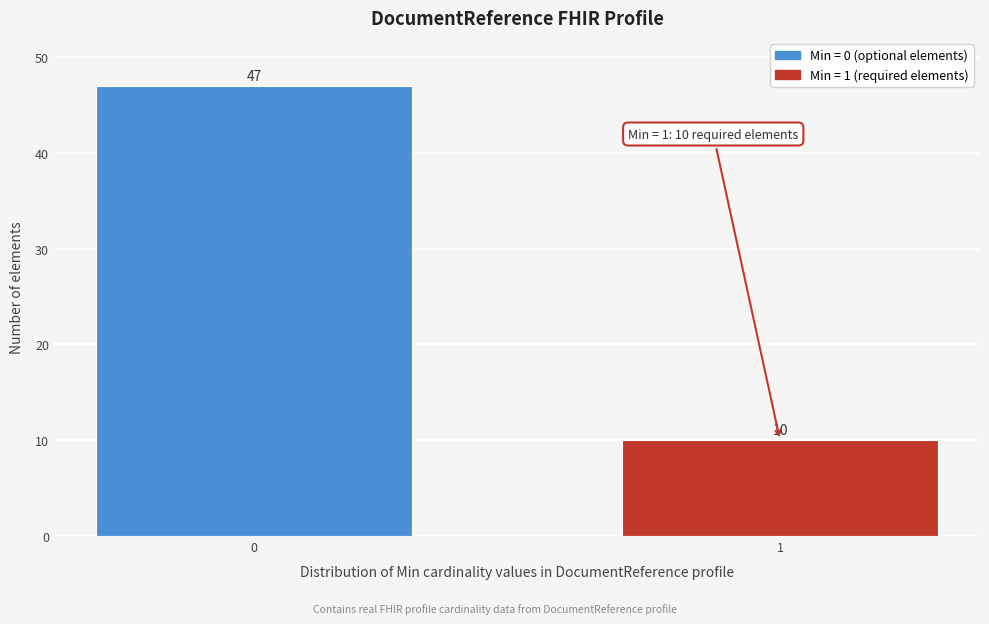

Reading left to right, list all the values displayed in this chart.

0=47	1=10